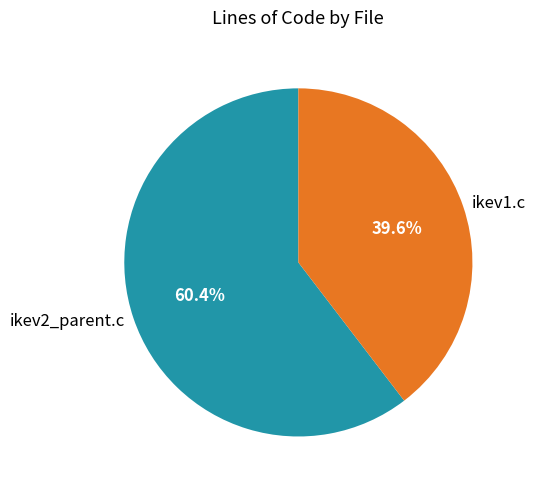

Which category has the smallest portion of the pie?

ikev1.c